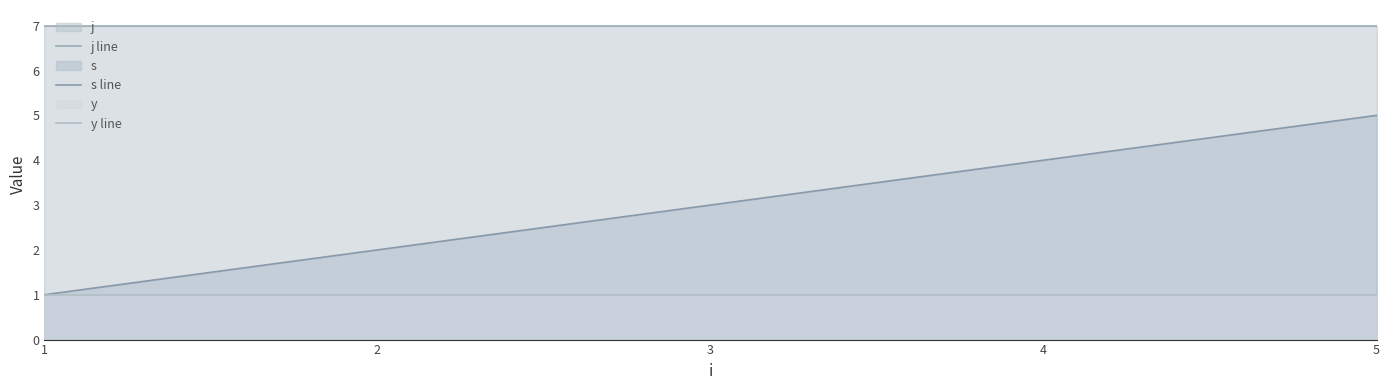

What is the approximate value of y line at 1?

1